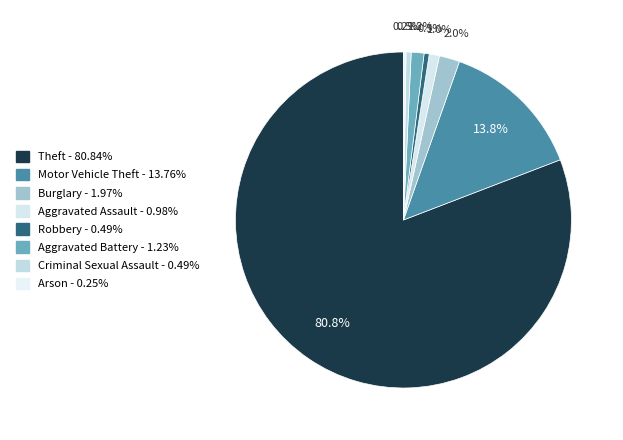

How many slices are in this pie chart?

8